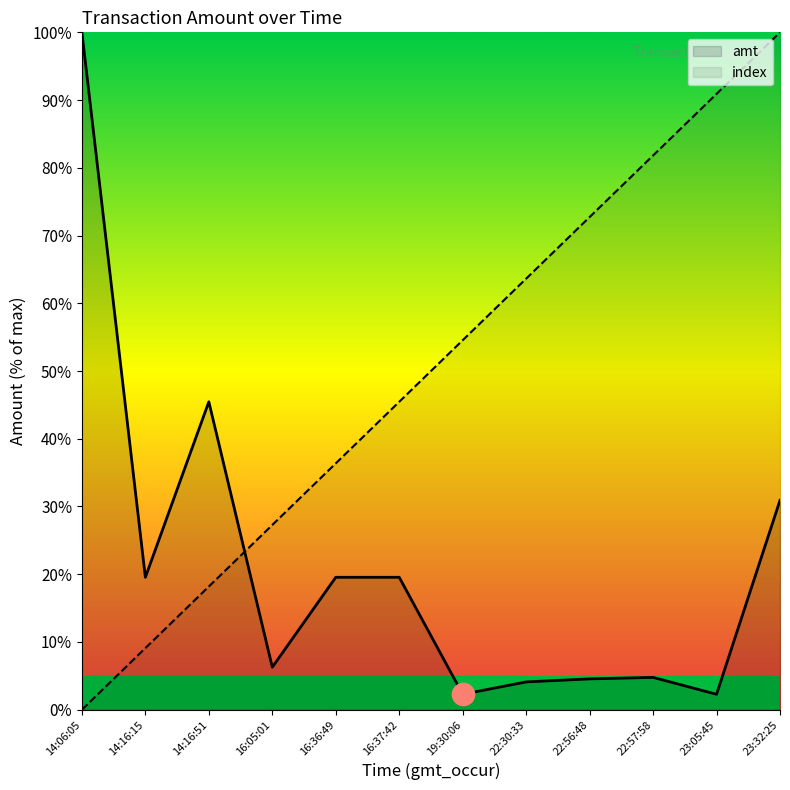

Which category has the lowest value across all series?

14:06:05